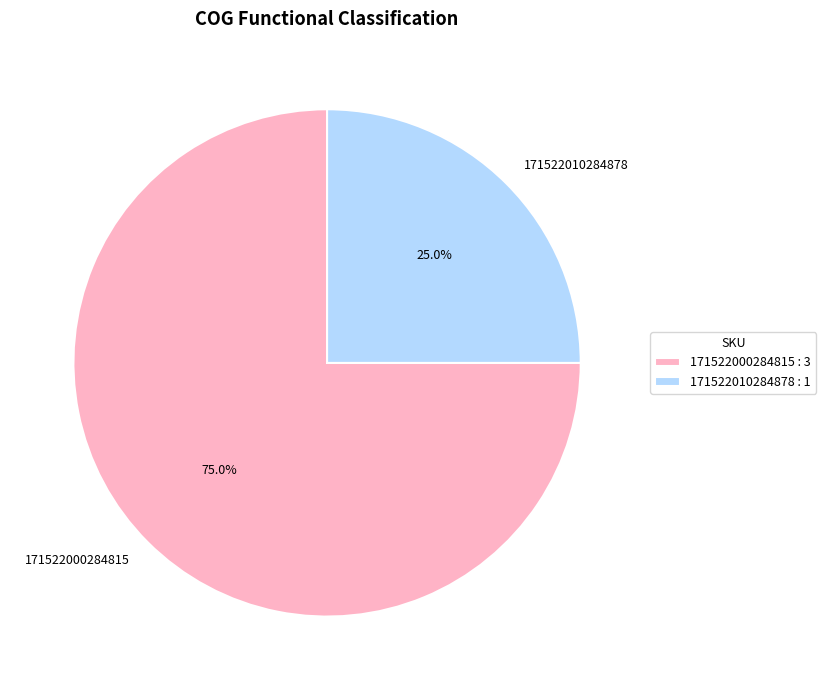

Between 171522000284815 and 171522010284878, which is larger?

171522000284815